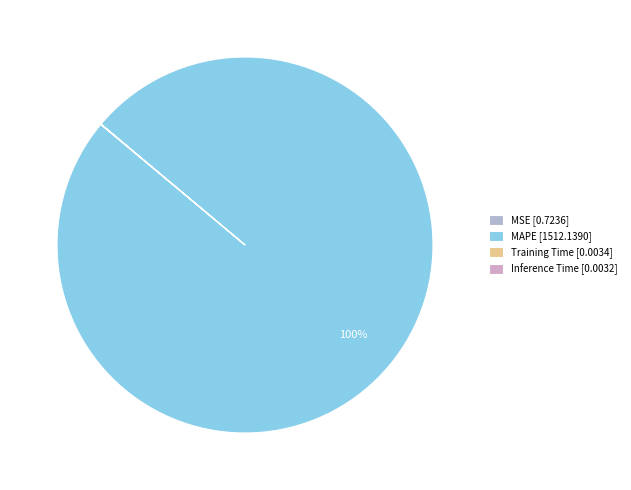

To the nearest percent, what is the average slice percentage?

25%